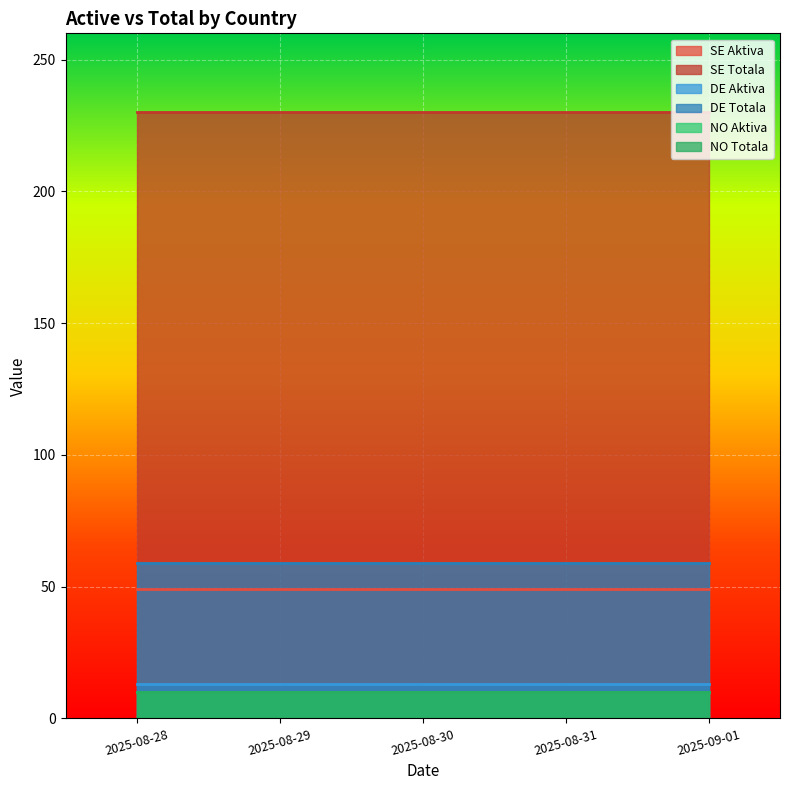

Reading left to right, transcribe all the data shown in this chart.

SE Aktiva: 49	49	49	49	49
SE Totala: 230	230	230	230	230
DE Aktiva: 13	13	13	13	13
DE Totala: 59	59	59	59	59
NO Aktiva: 10	10	10	10	10
NO Totala: 10	10	10	10	10